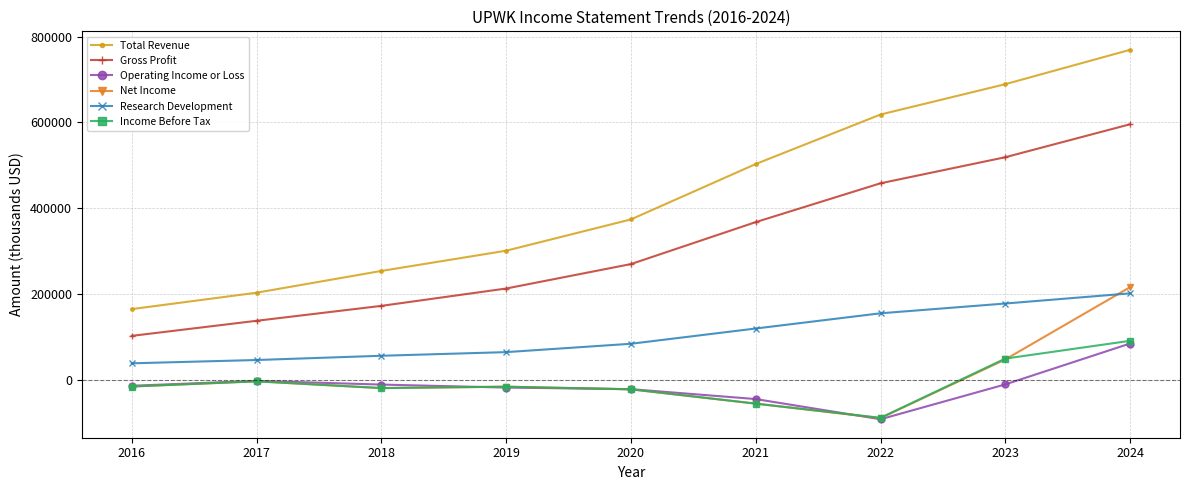

What is the sum of all Income Before Tax values?

-85600